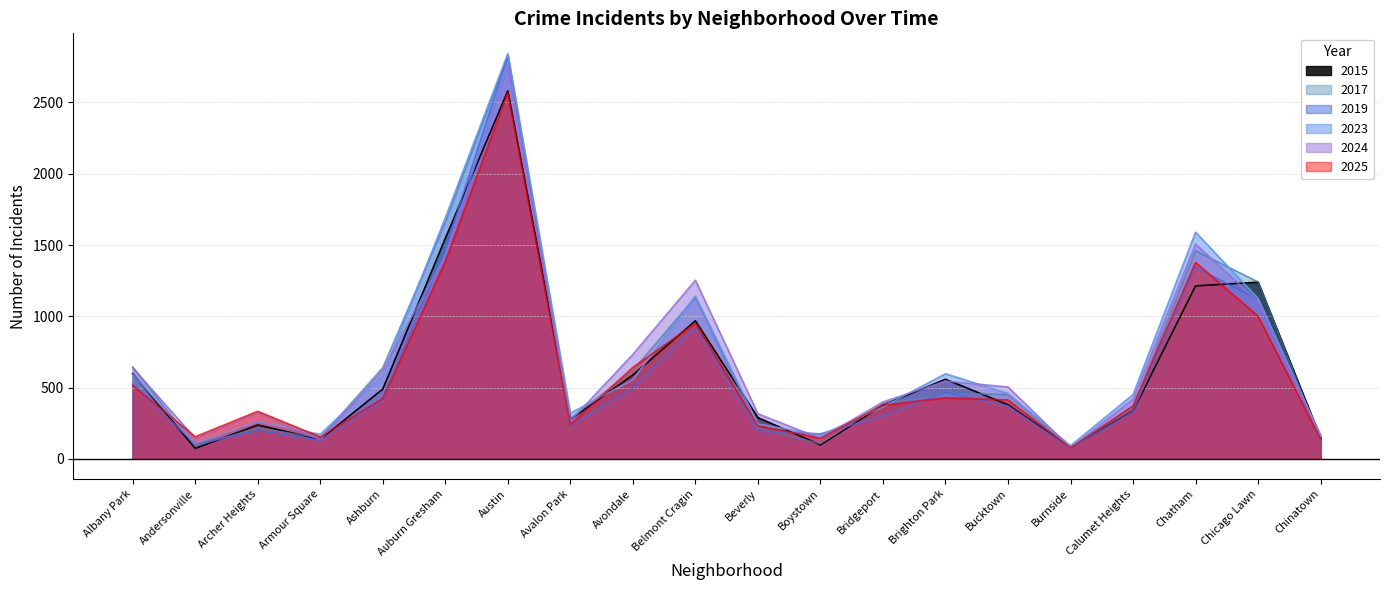

After their last crossing, which series has the higher values: 2019 or 2023?

2023